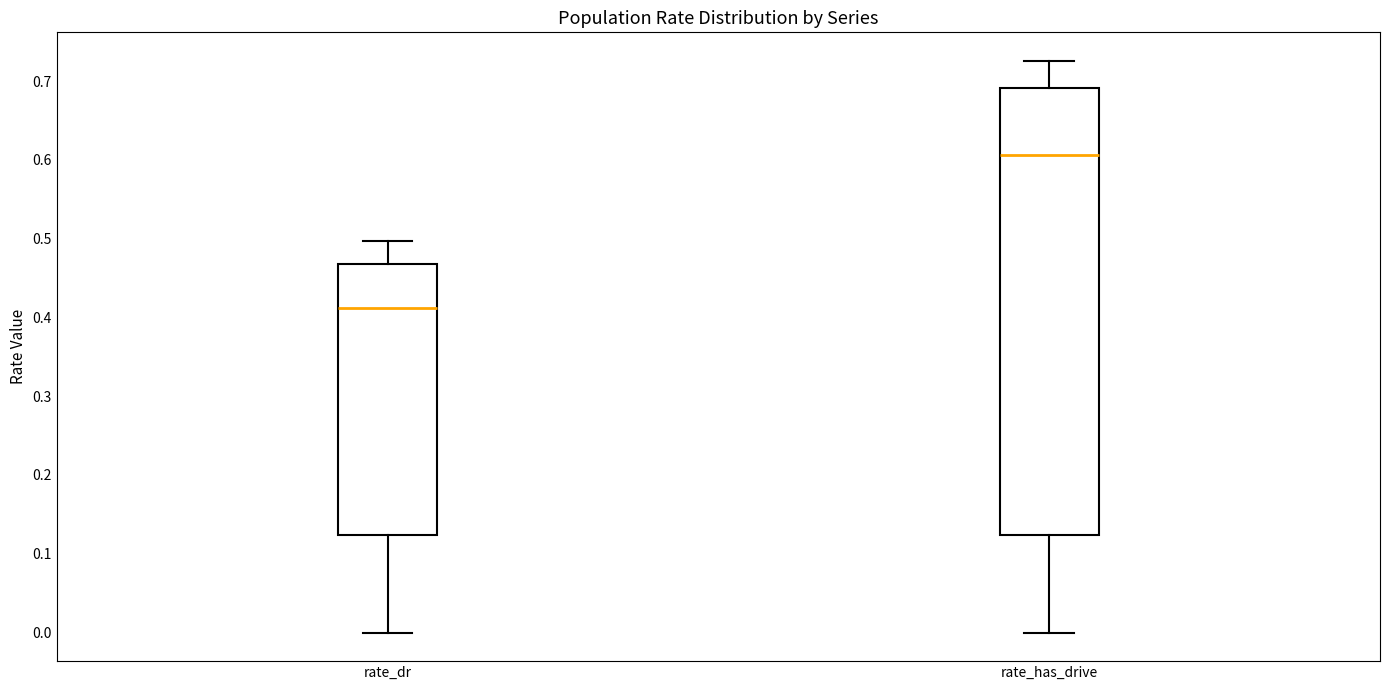

Where does the upper whisker of the box for rate_dr end on the y-axis? The values are not printed on the chart, so give them approximately, as read against the axis.

0.50